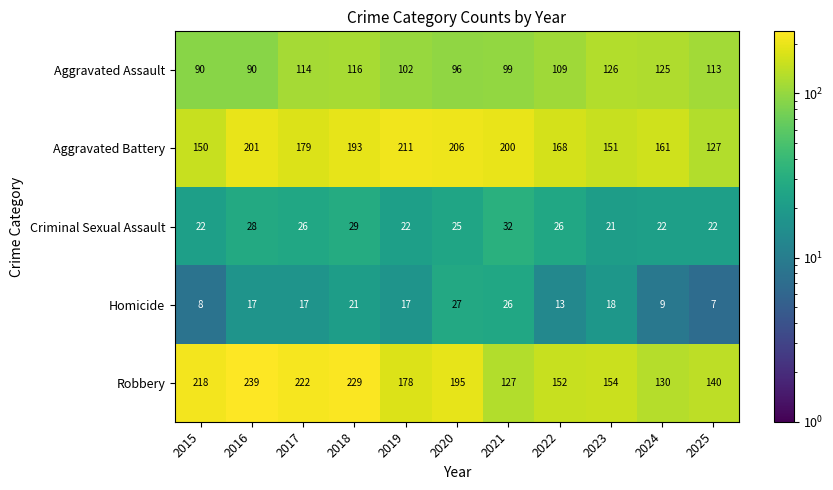

What is the maximum value shown in the chart?

239